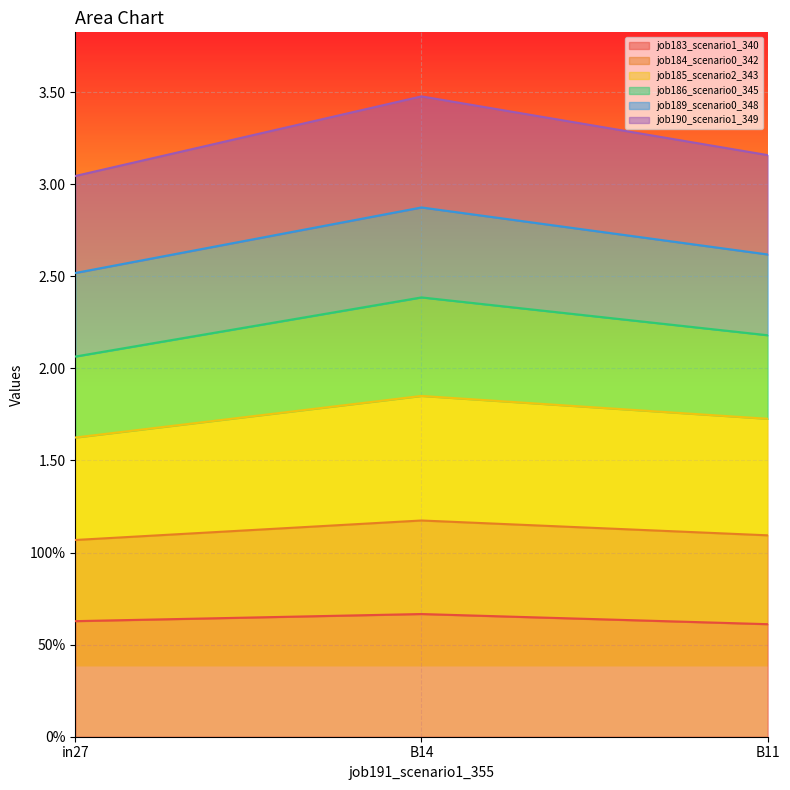

True or false: job190_scenario1_349 has a value of 3.5 at B14.

True